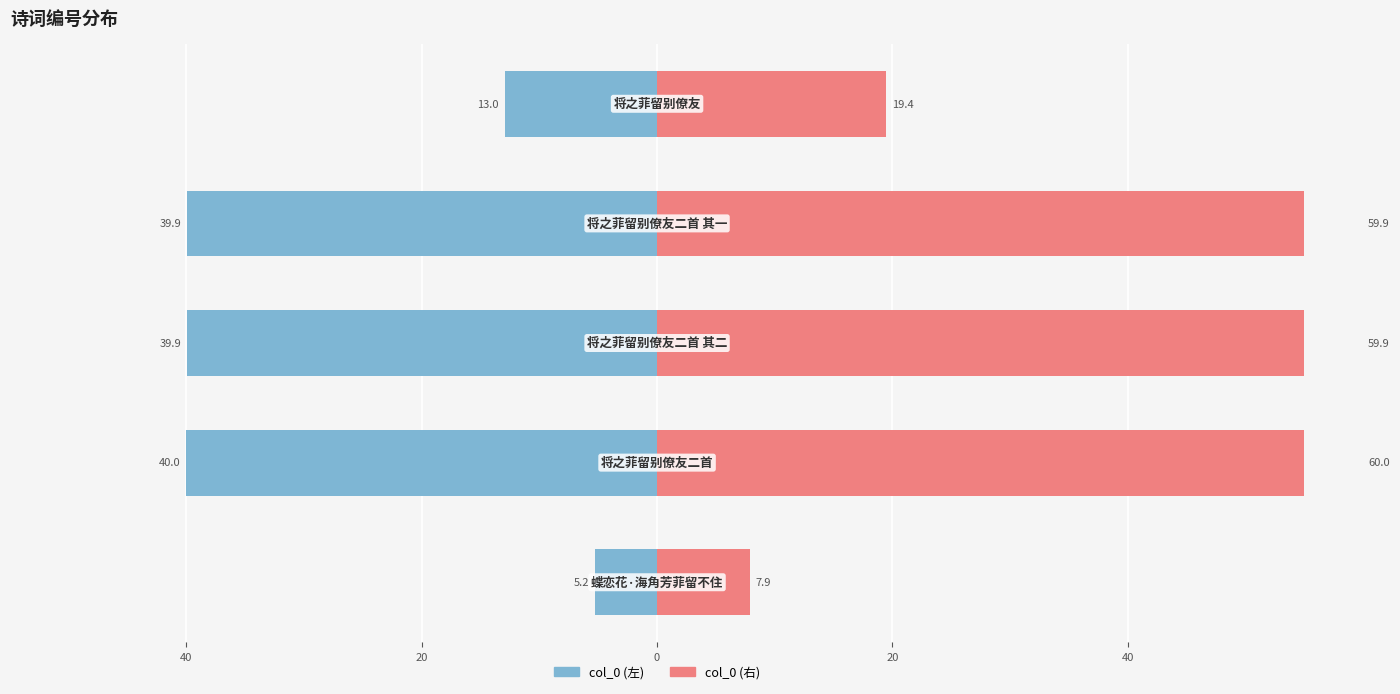

The value of col_0 (右) at 20 is 30.8. True or false?

False